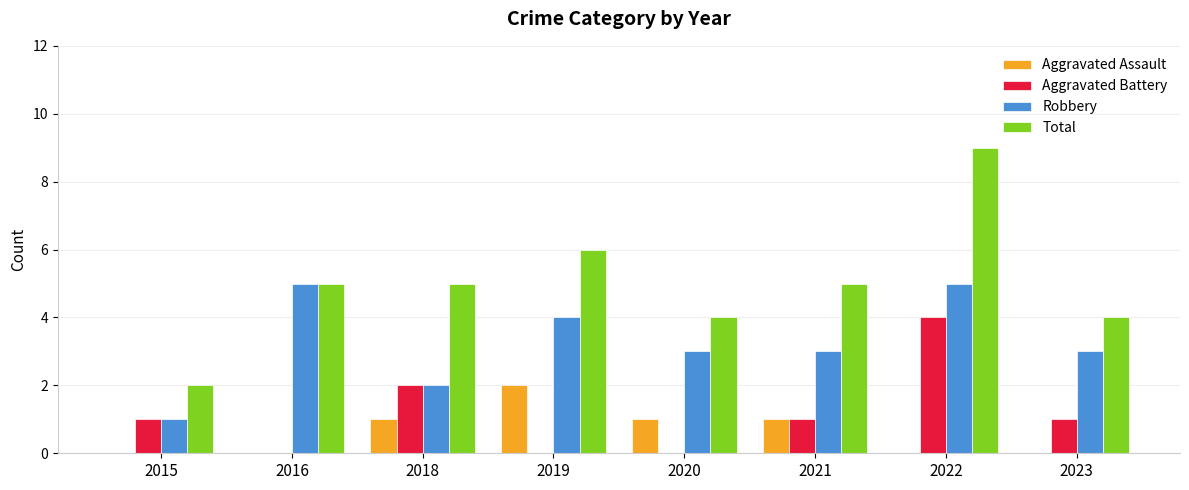

True or false: Robbery has a value of 8 at 2022.

False